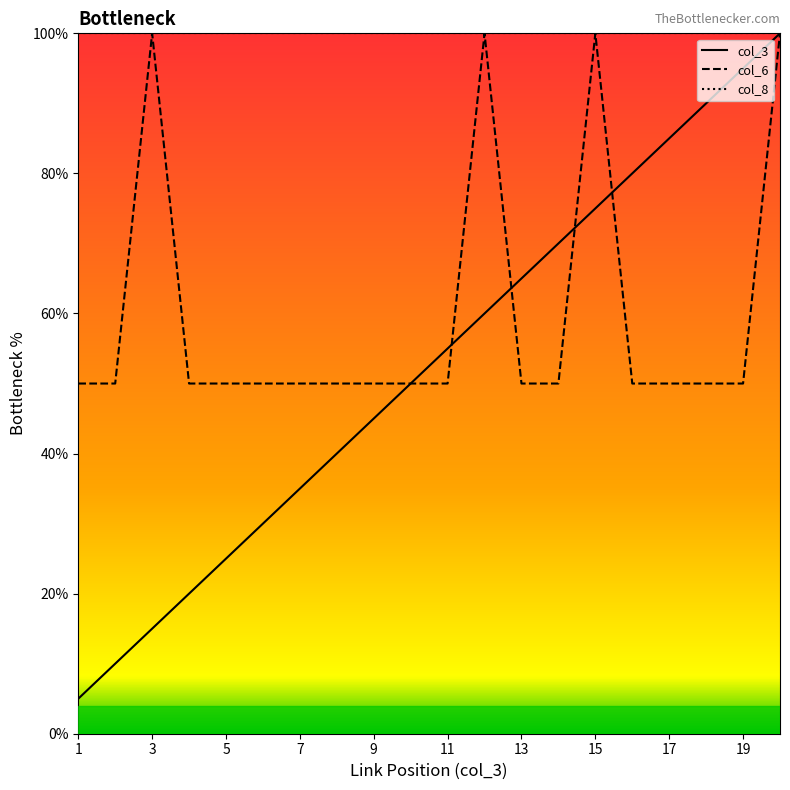

What are all the series names shown in the legend?

col_3, col_6, col_8